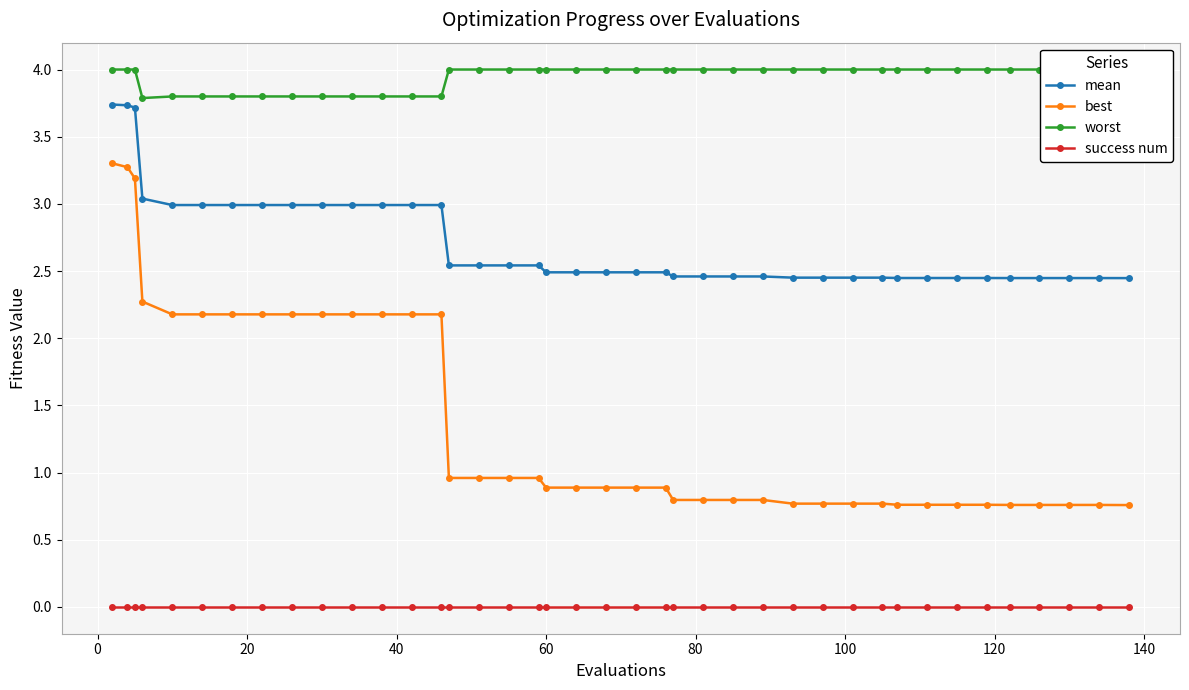

True or false: success num and best intersect in this chart.

False